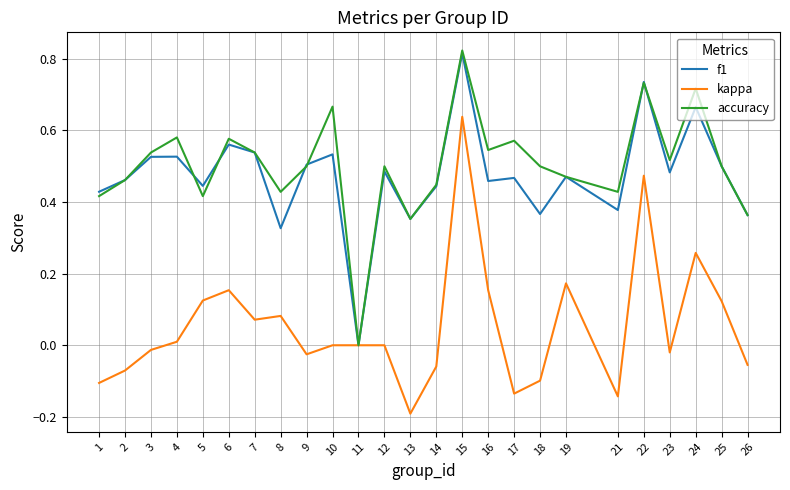

The value of accuracy at 2 is 0.5. True or false?

True